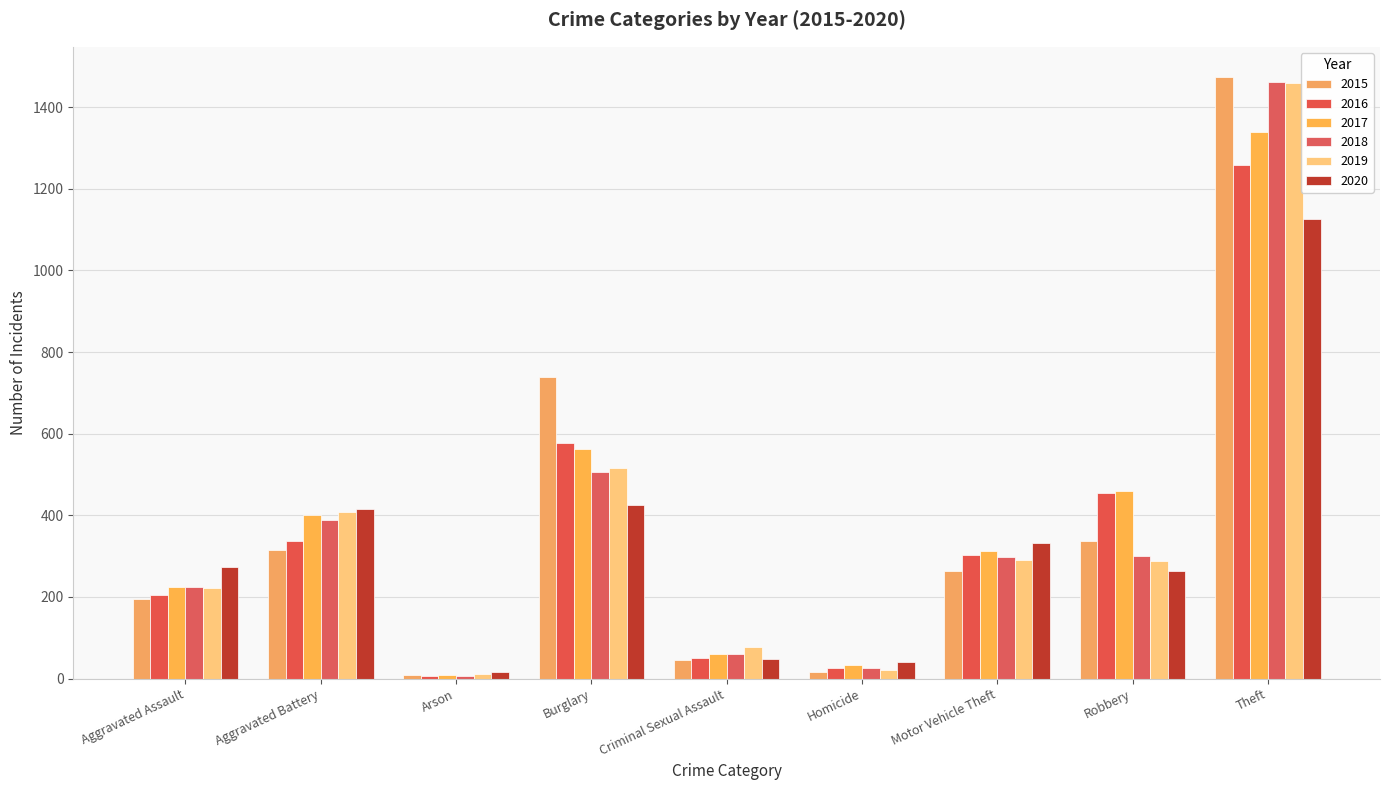

What is the approximate value of 2017 at Arson, to the nearest 10?

10